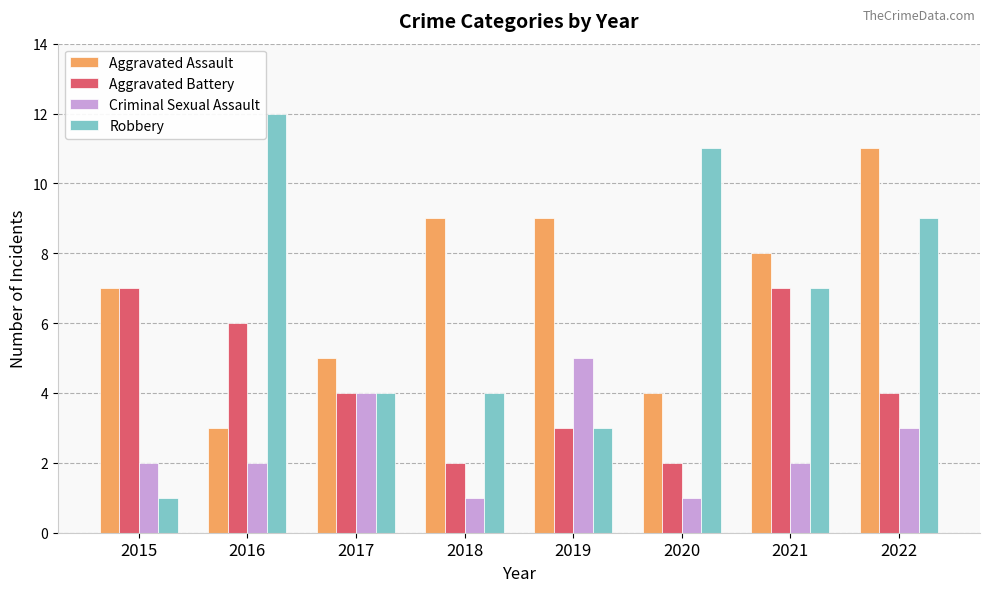

Rank the series at 2016 from lowest to highest value.

Criminal Sexual Assault, Aggravated Assault, Aggravated Battery, Robbery